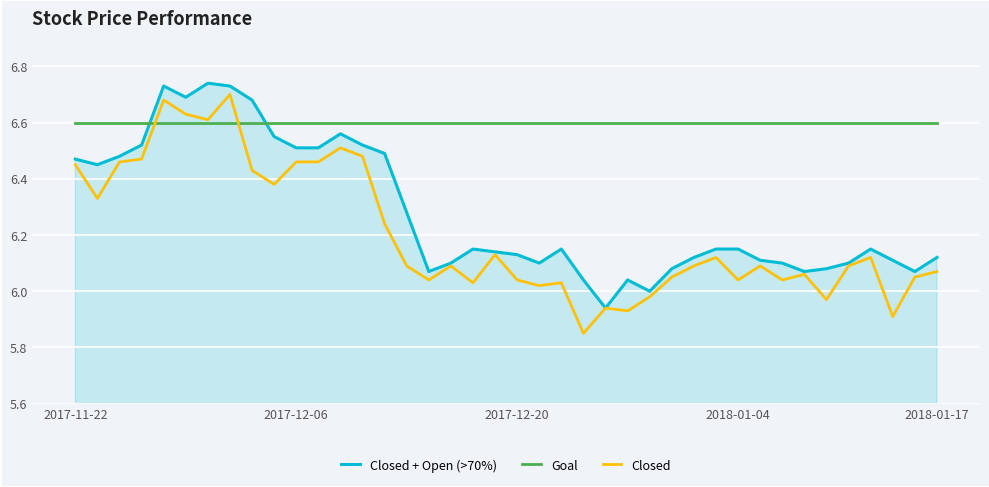

Which series has the largest total across all categories?

Goal